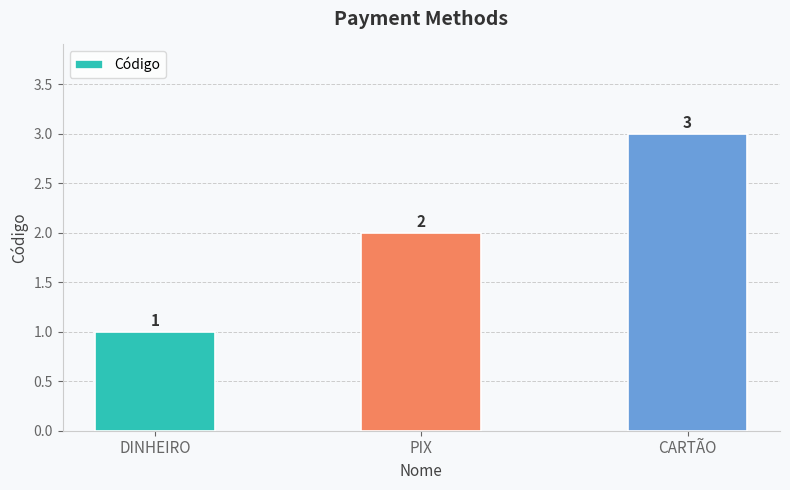

At which label is the value closest to 2?

PIX